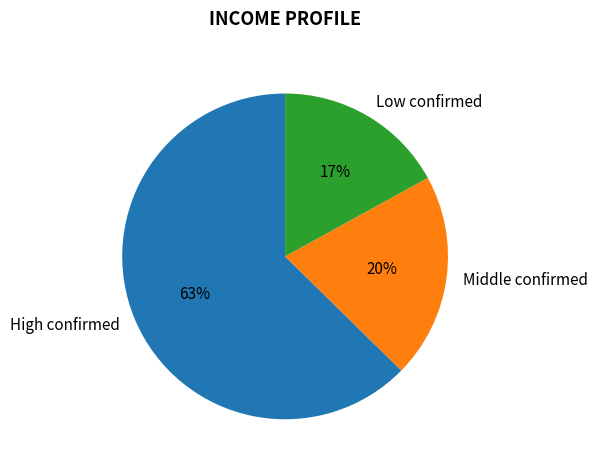

The Middle confirmed slice represents 20% of the pie. True or false?

True